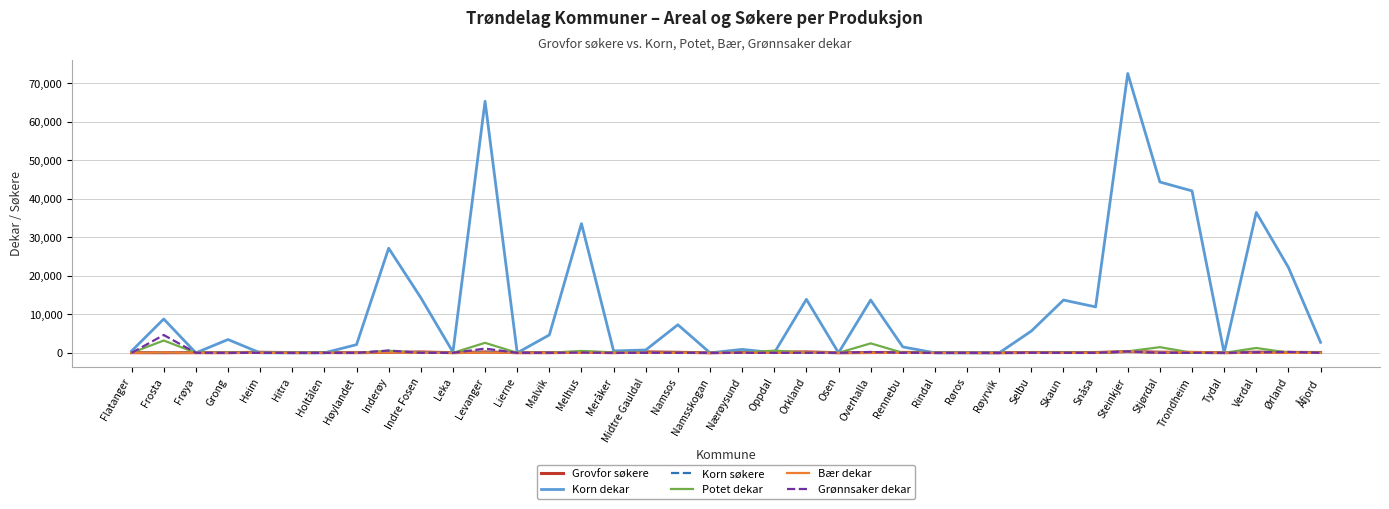

Which series ends up on top after the final intersection of Korn søkere and Grovfor søkere?

Grovfor søkere